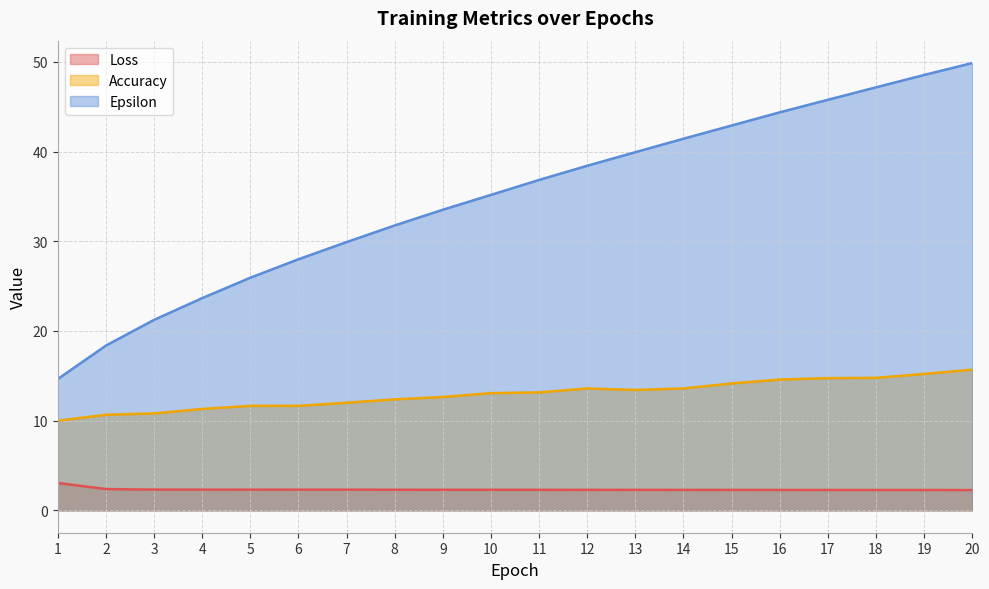

How many distinct data groups are displayed?

3